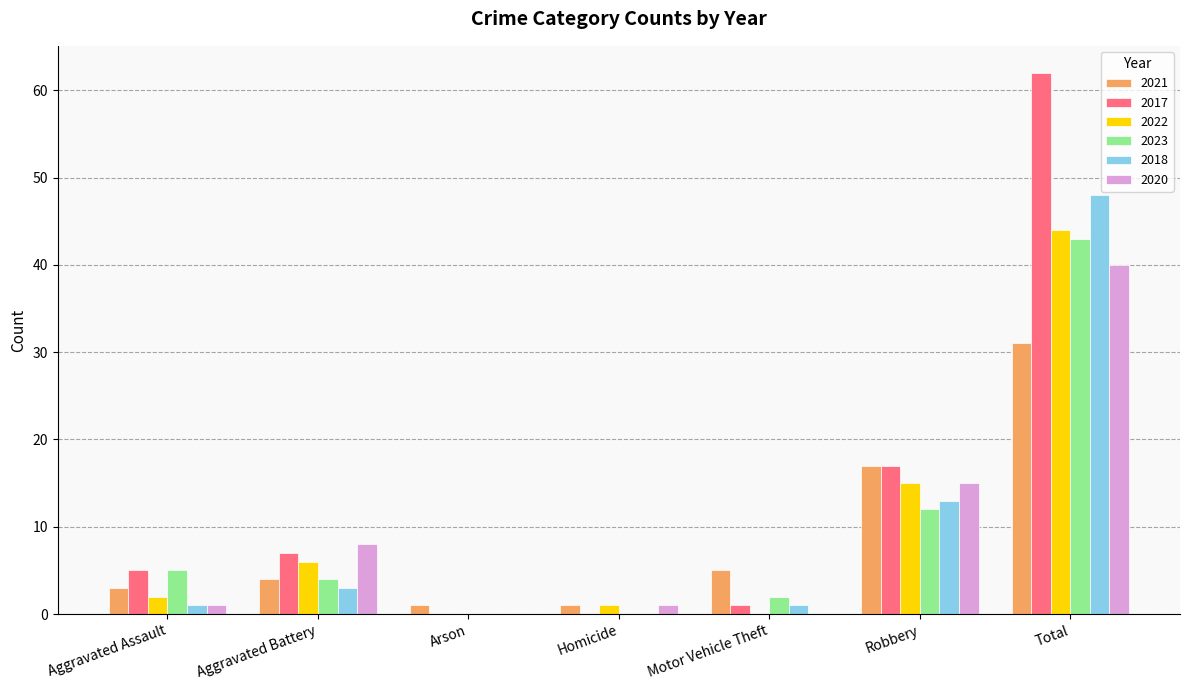

The 2023 series shows -26 at Homicide. True or false?

False